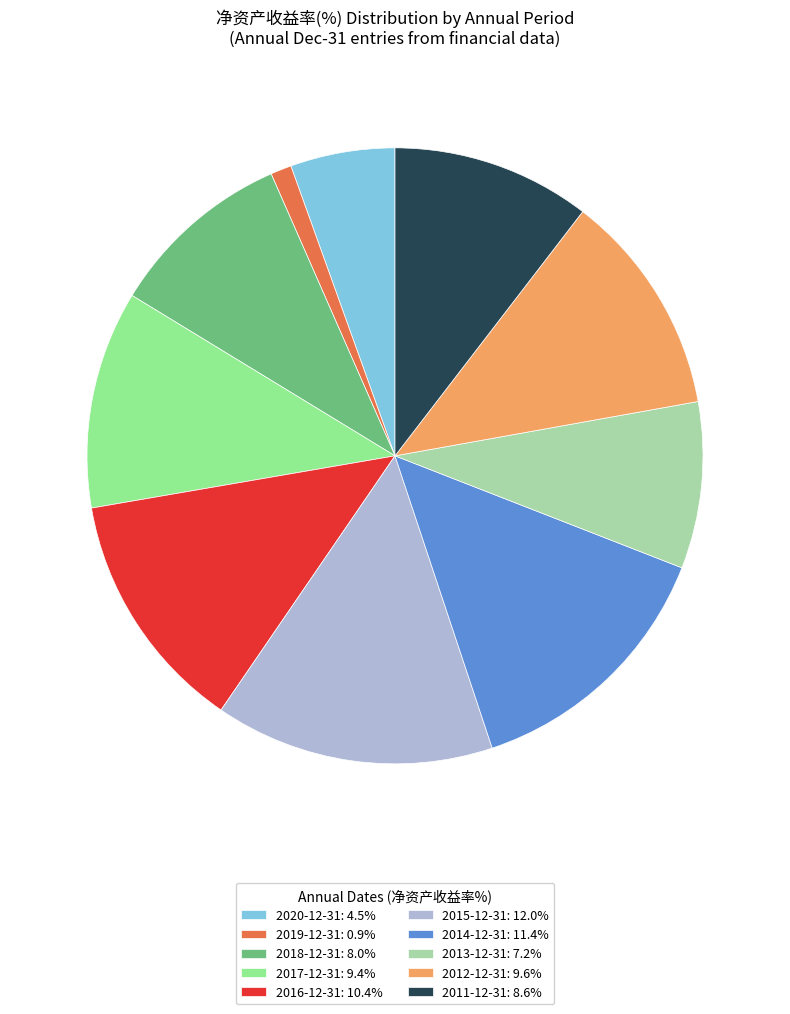

Combined, do 2020-12-31: 4.5% and 2011-12-31: 8.6% account for over 50%?

No